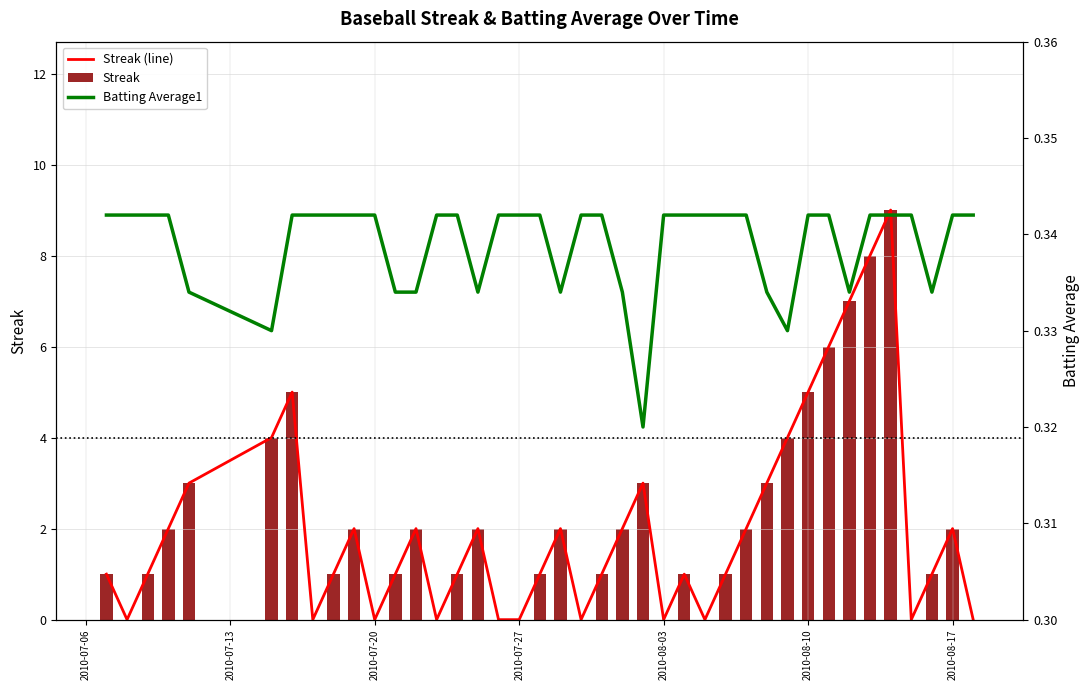

Count the number of categories in the chart.

40